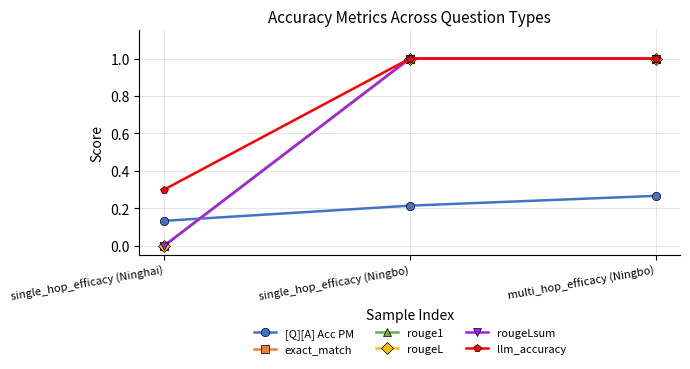

Does the chart have visible grid lines?

Yes